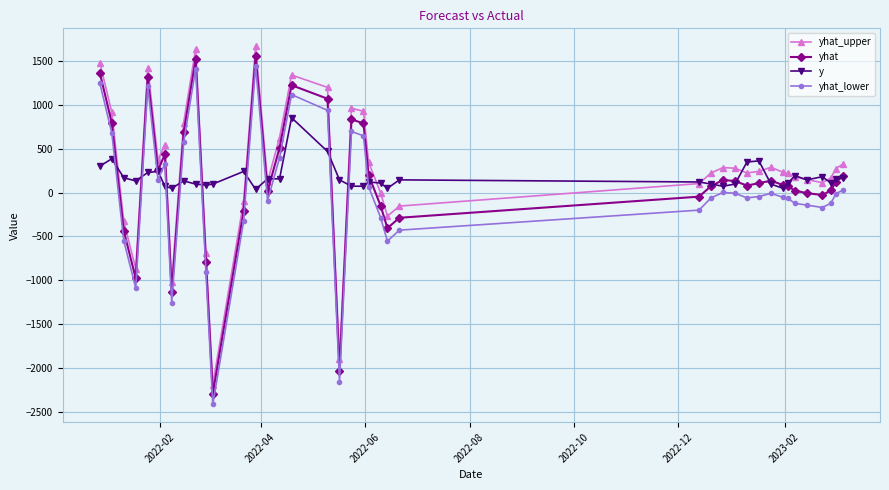

True or false: yhat and yhat_upper intersect in this chart.

False